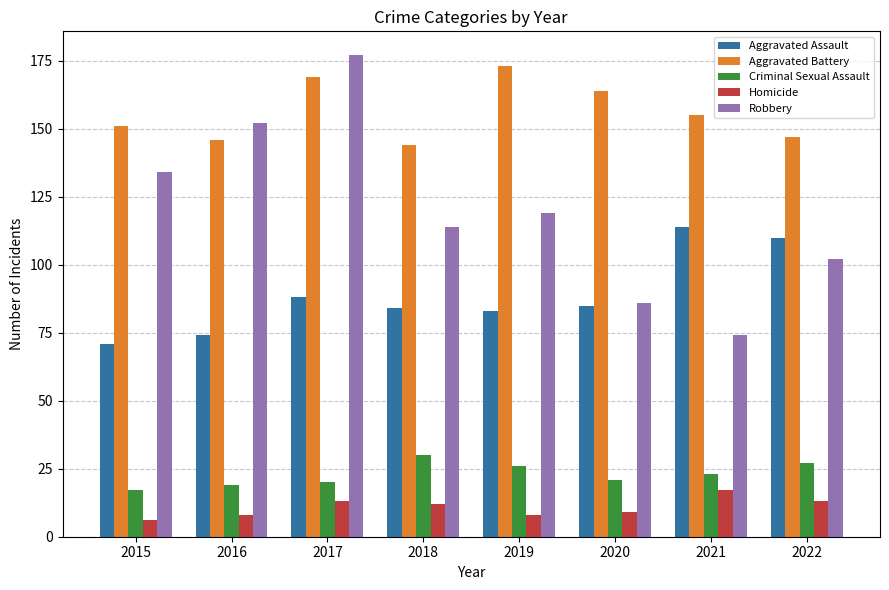

At how many categories does at least one series exceed 111?

8